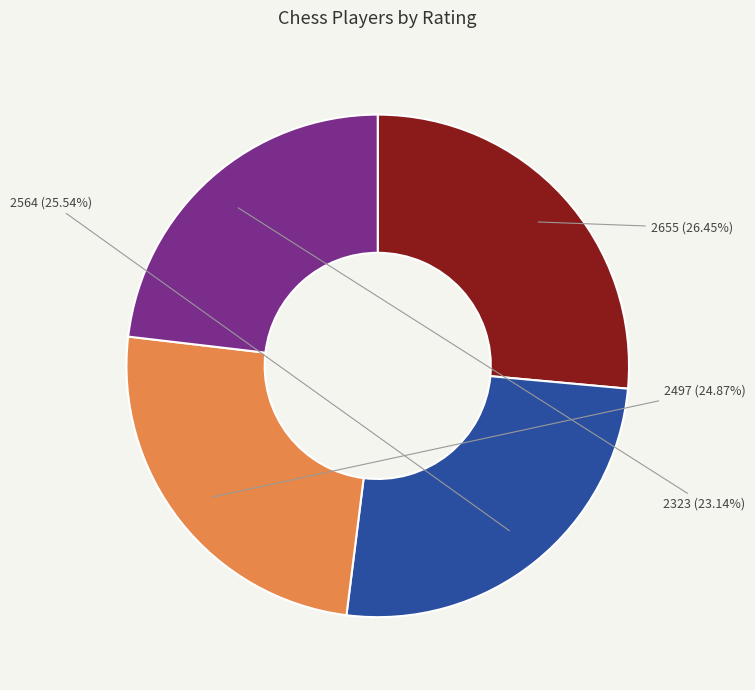

Is there a majority slice in this chart?

No